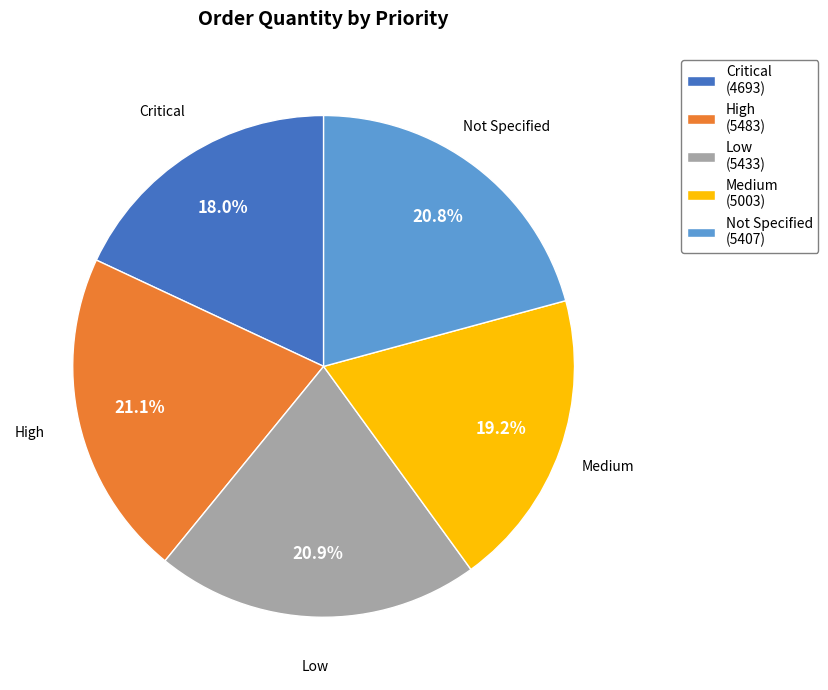

Between Not Specified and Critical, which is larger?

Not Specified